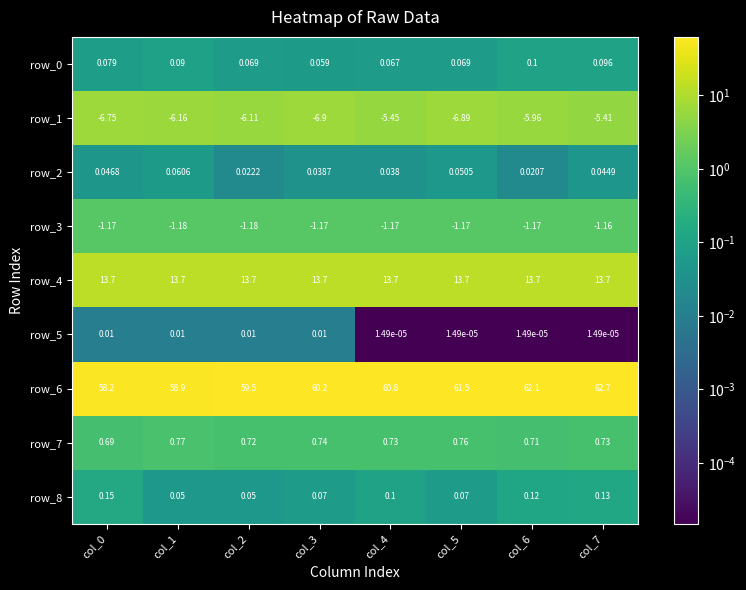

What is the minimum value for row_4?

13.7